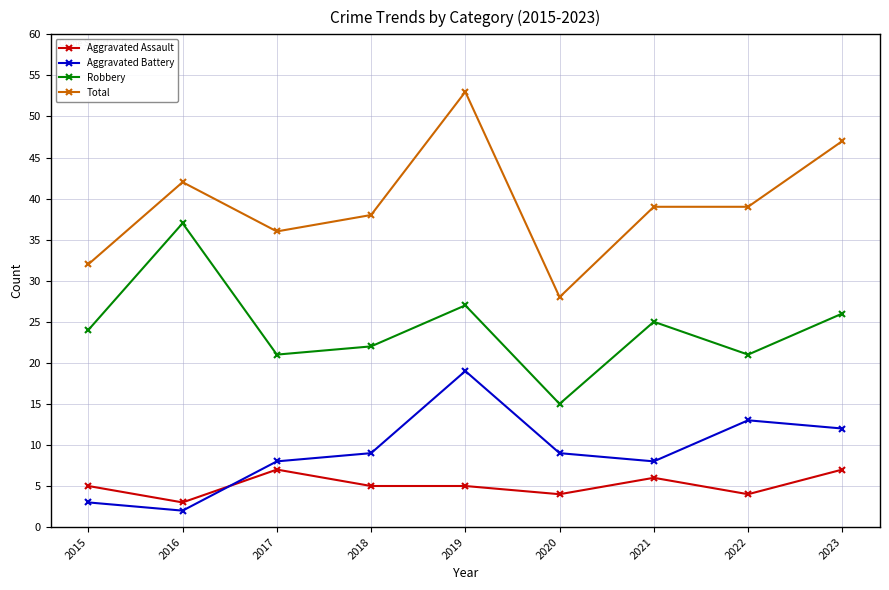

Does the chart have visible grid lines?

Yes